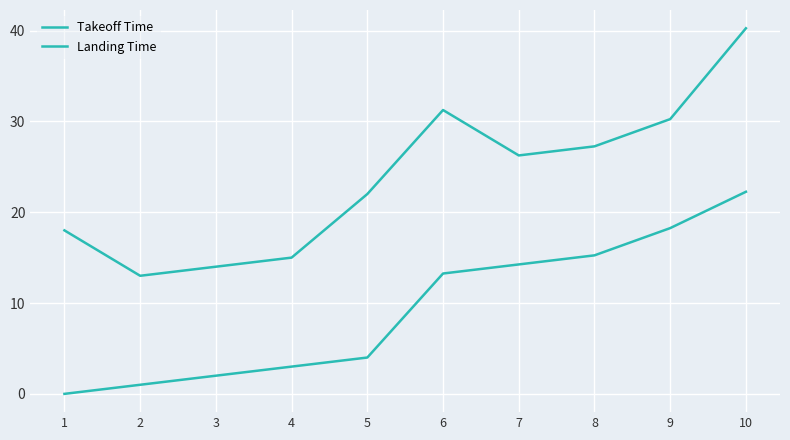

Which has a higher value, 9 or 10?

10